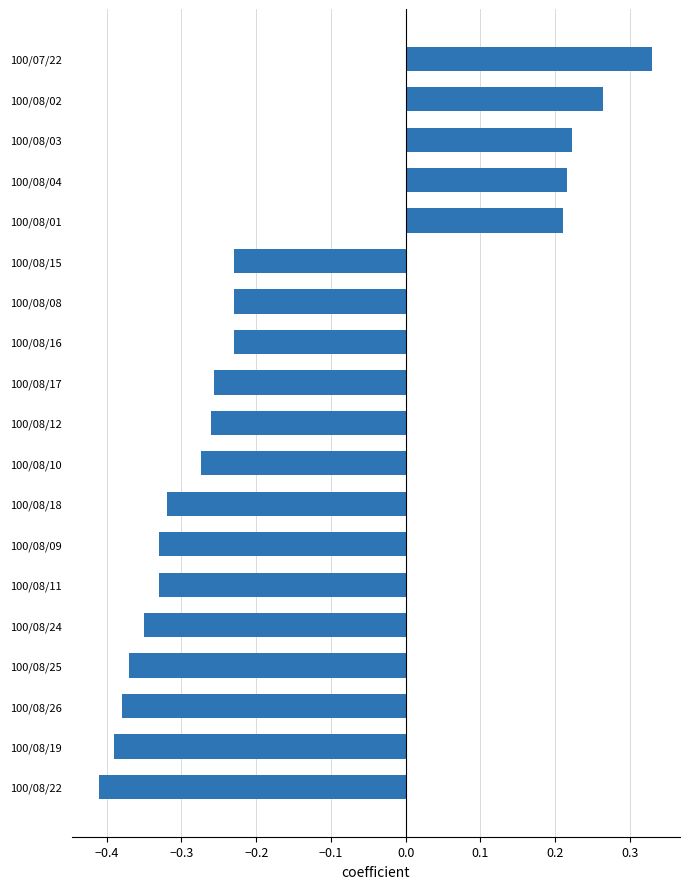

The value at 100/08/09 is -0.1. True or false?

False